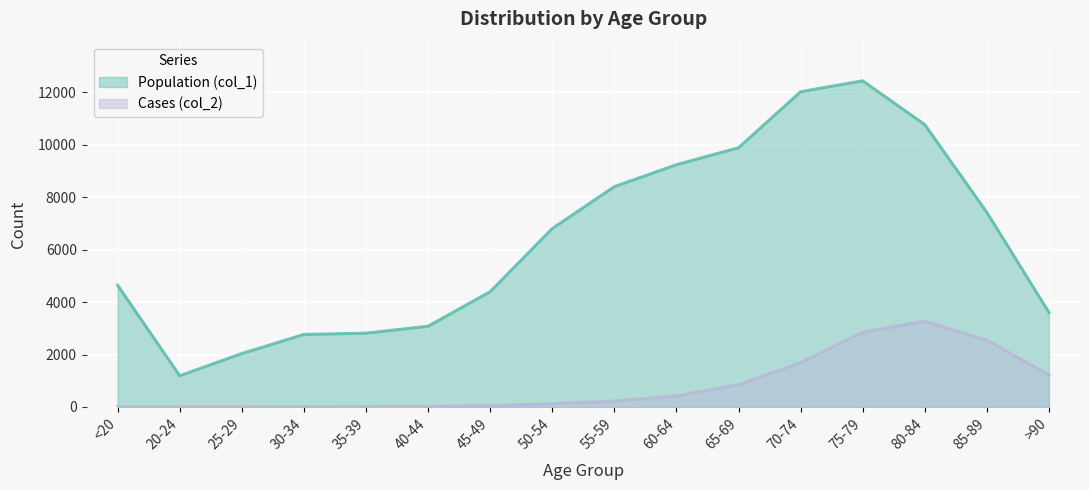

What is the spread (max minus min) of values at 45-49?

4349